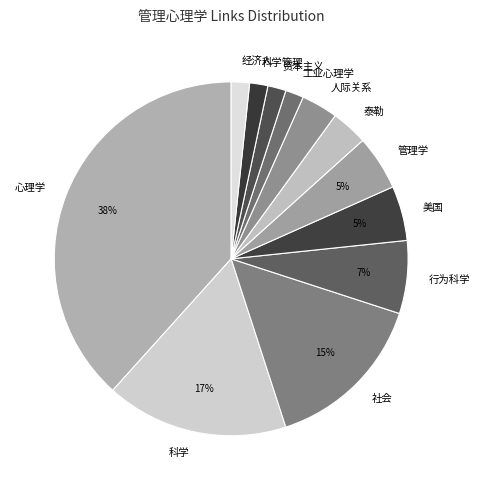

The 科学管理 slice represents 2% of the pie. True or false?

True